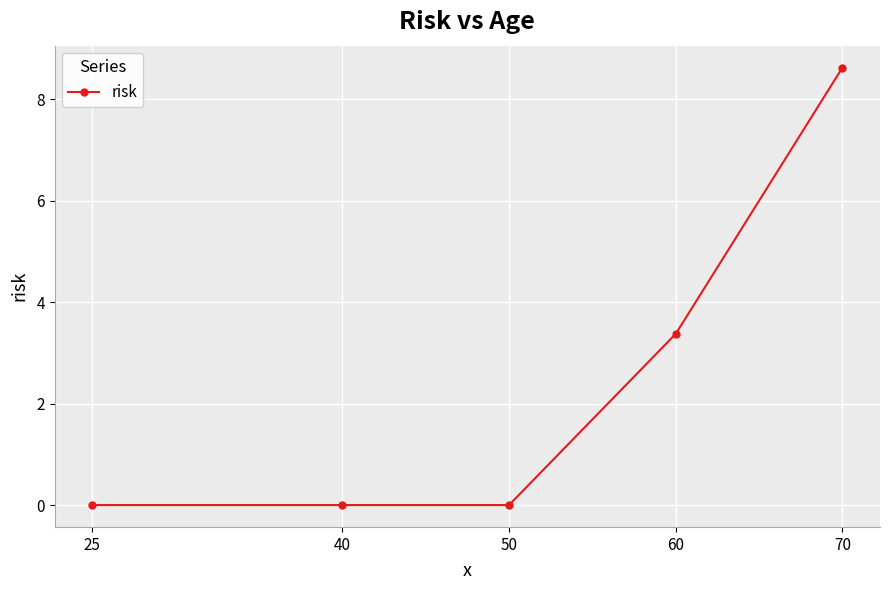

What is the greatest value displayed?

8.6